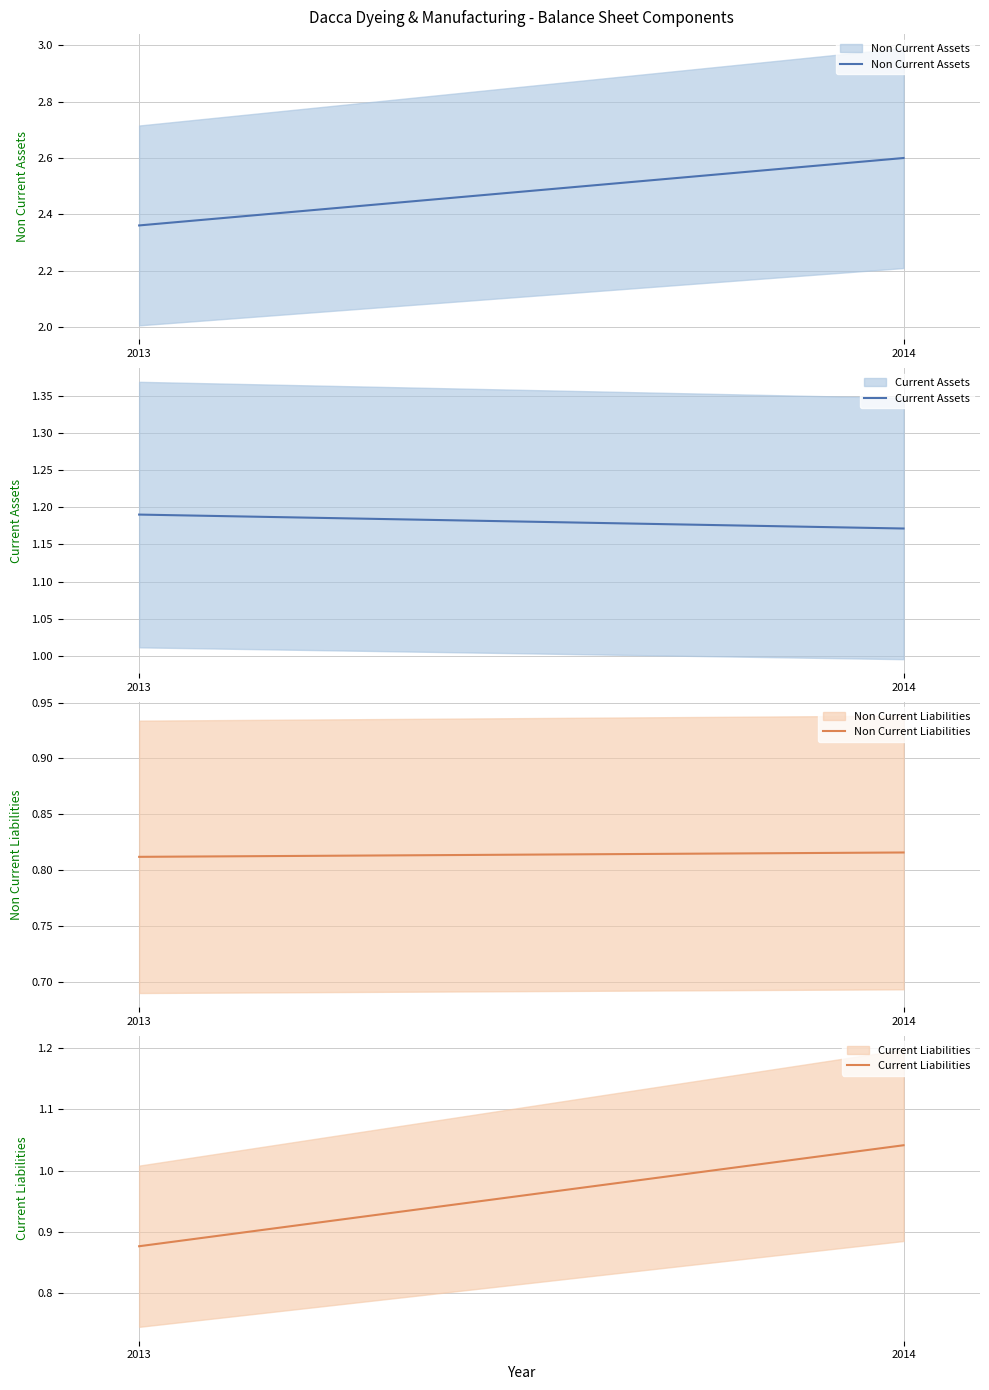

What is the value of the Current Liabilities point at the 2nd from the left?

1.0